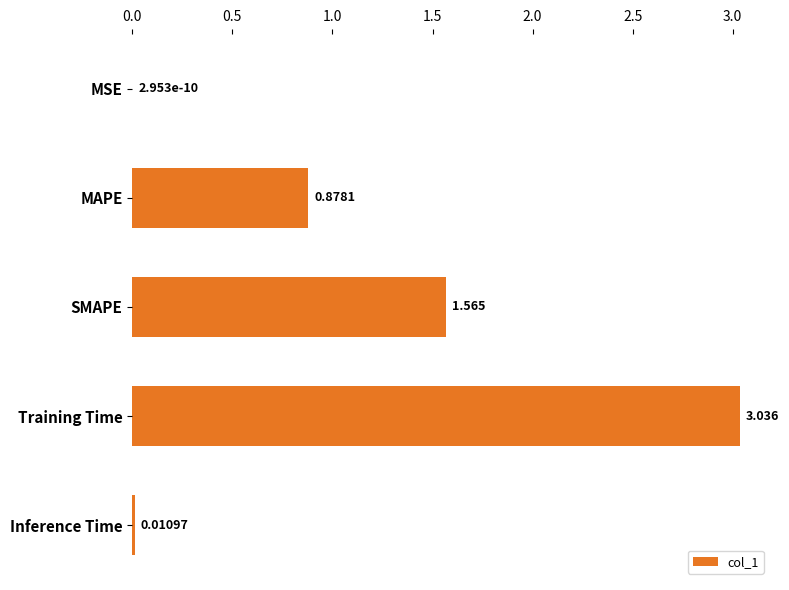

Which has a higher value, SMAPE or MSE?

SMAPE